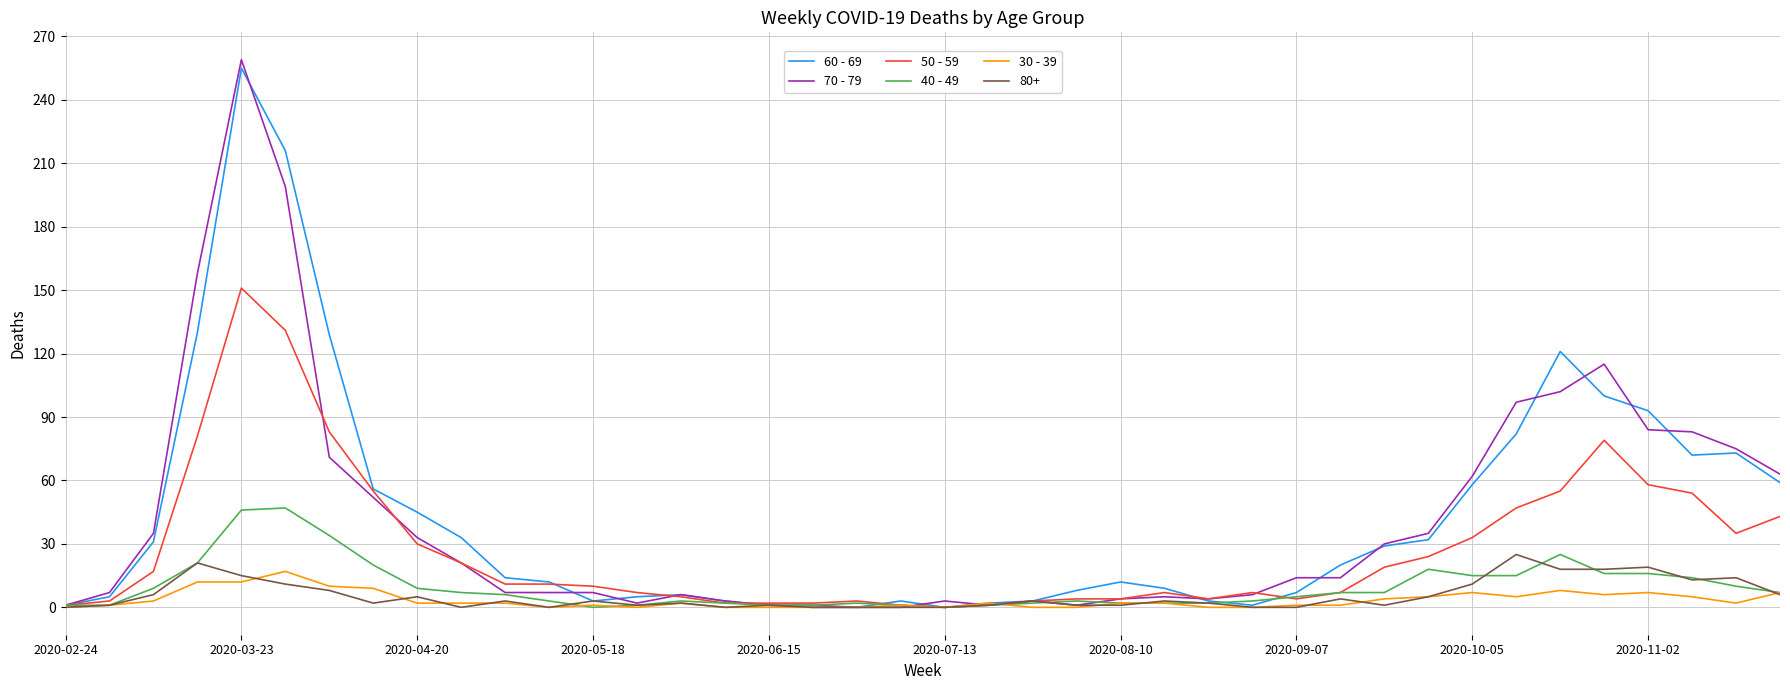

Which series has the largest range (max minus min)?

70 - 79